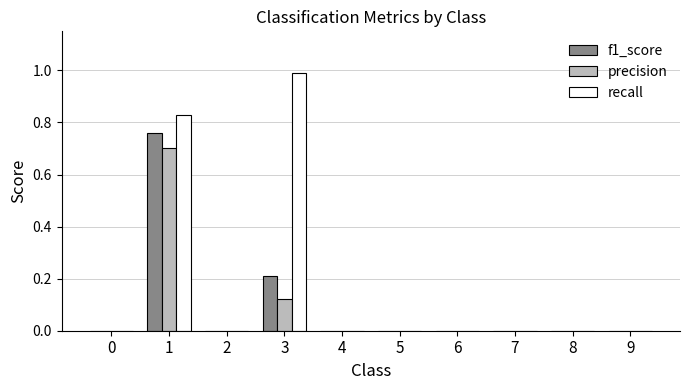

Which series changed the most between 1 and 4?

recall